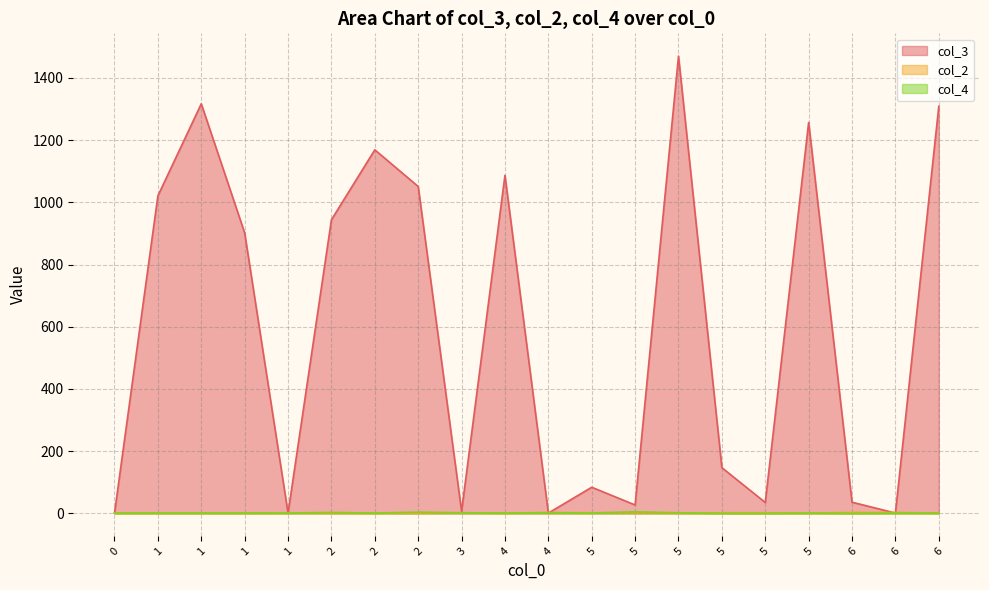

What is the difference between the highest and lowest values at 1?

1020